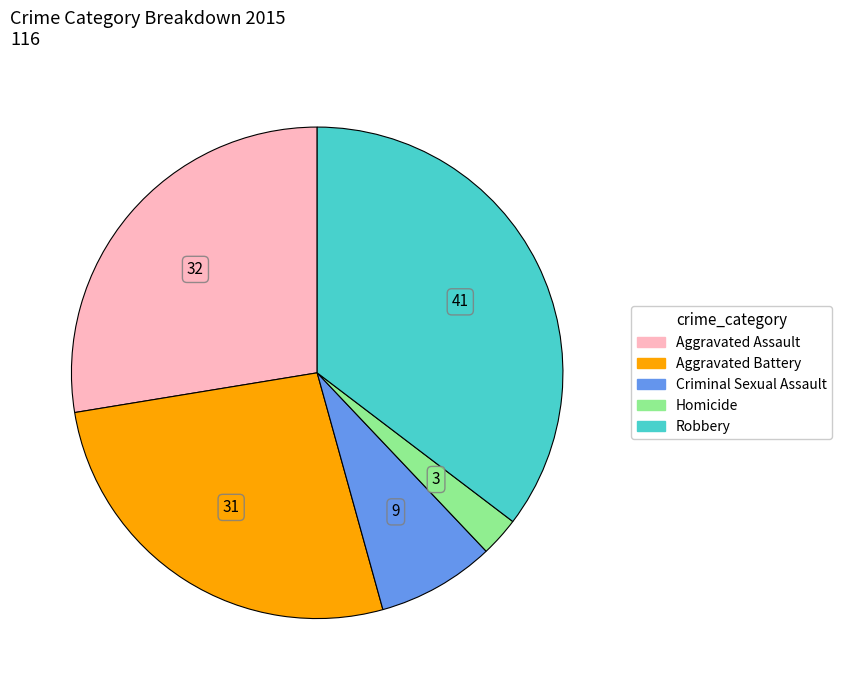

Is there any slice that represents more than half of the pie?

No